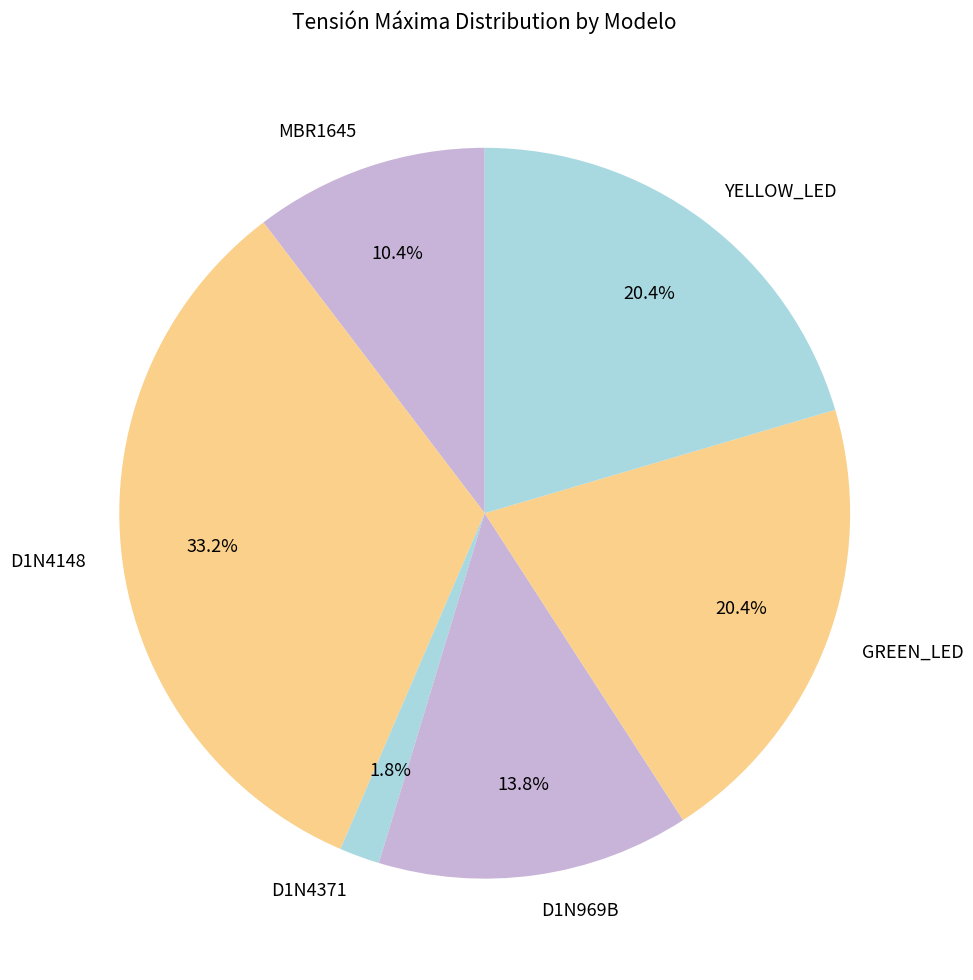

To the nearest percent, what is the average slice percentage?

17%